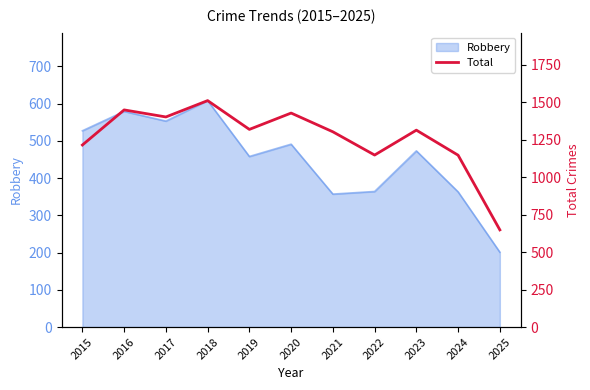

Reading right to left, what are all the values shown in this chart?

648	1146	1313	1147	1302	1427	1318	1510	1401	1448	1214